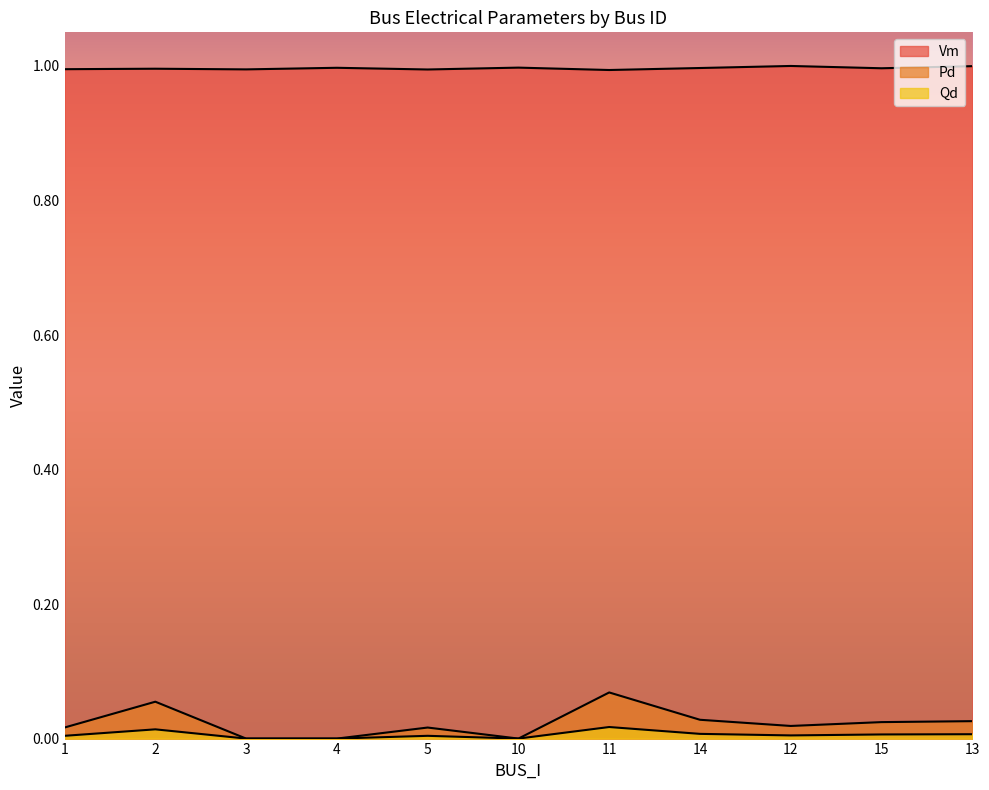

List the labels in order of Vm value, smallest first.

11, 5, 3, 1, 2, 15, 14, 4, 10, 13, 12